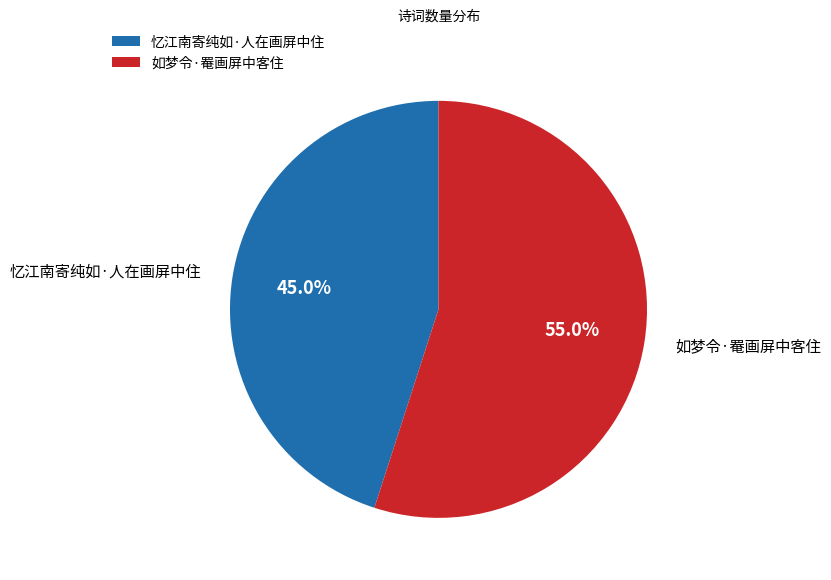

Which category has the biggest portion of the pie?

如梦令·罨画屏中客住